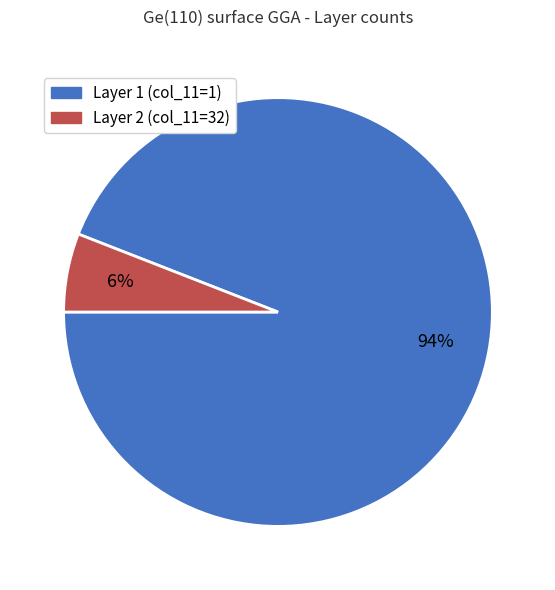

Does any single category account for the majority?

Yes